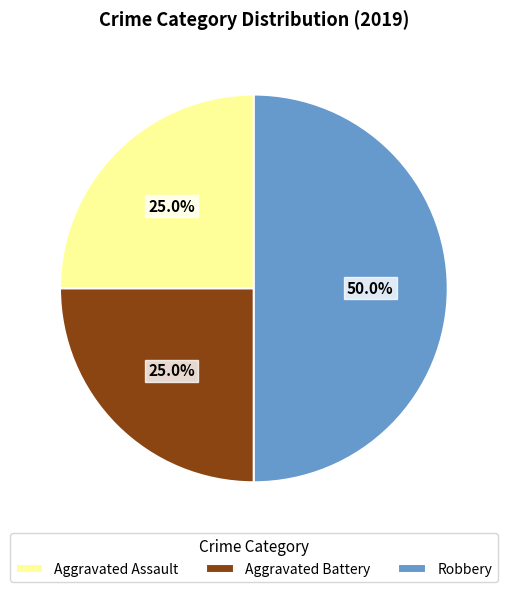

Is it true that Aggravated Assault is 12% of the pie?

False